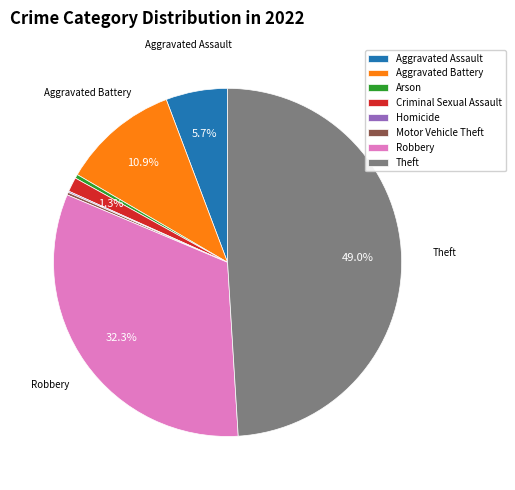

To the nearest percent, what is the average slice percentage?

12%